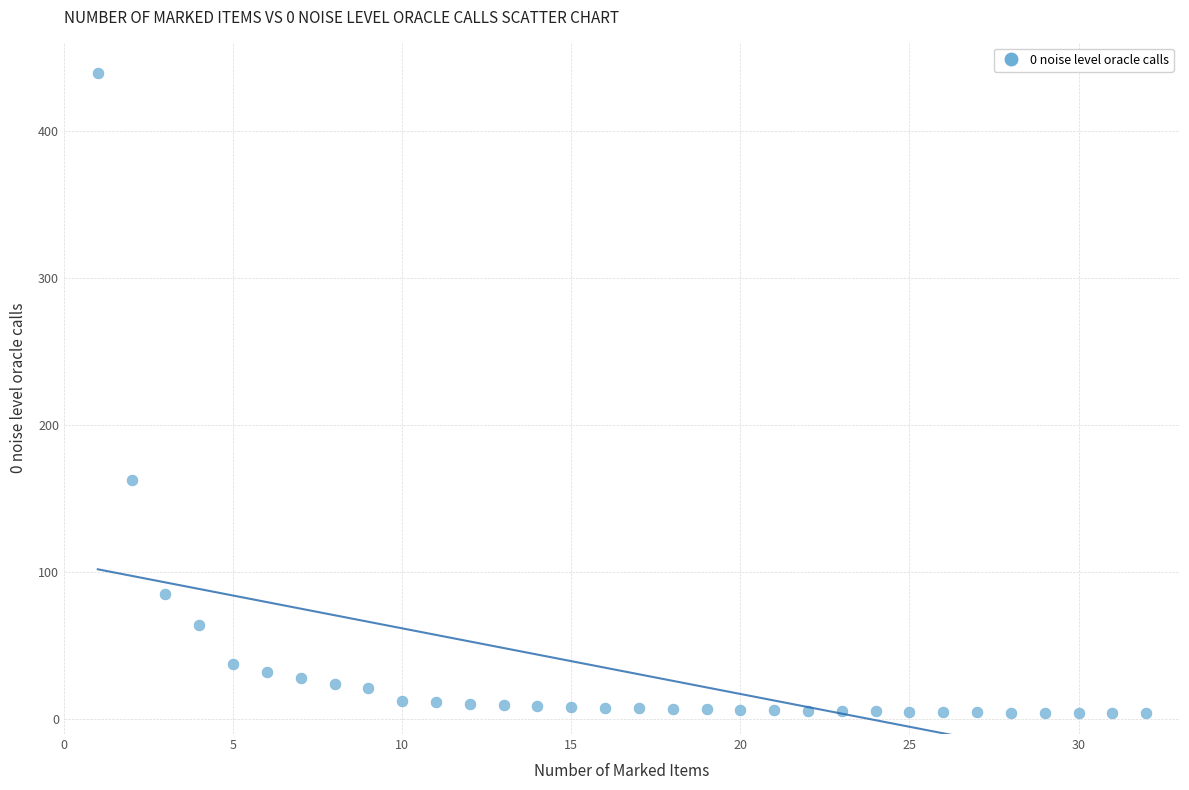

What is the range of Y values (max minus min)?

435.2